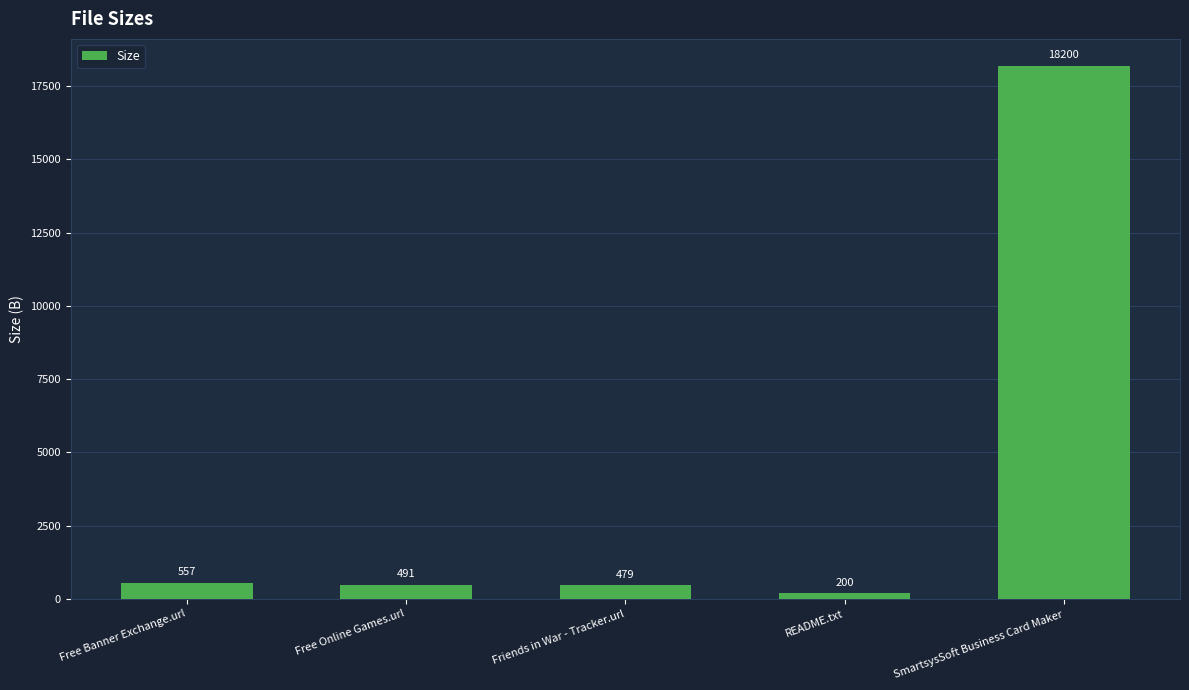

What is the difference between the second highest and second lowest values?

78